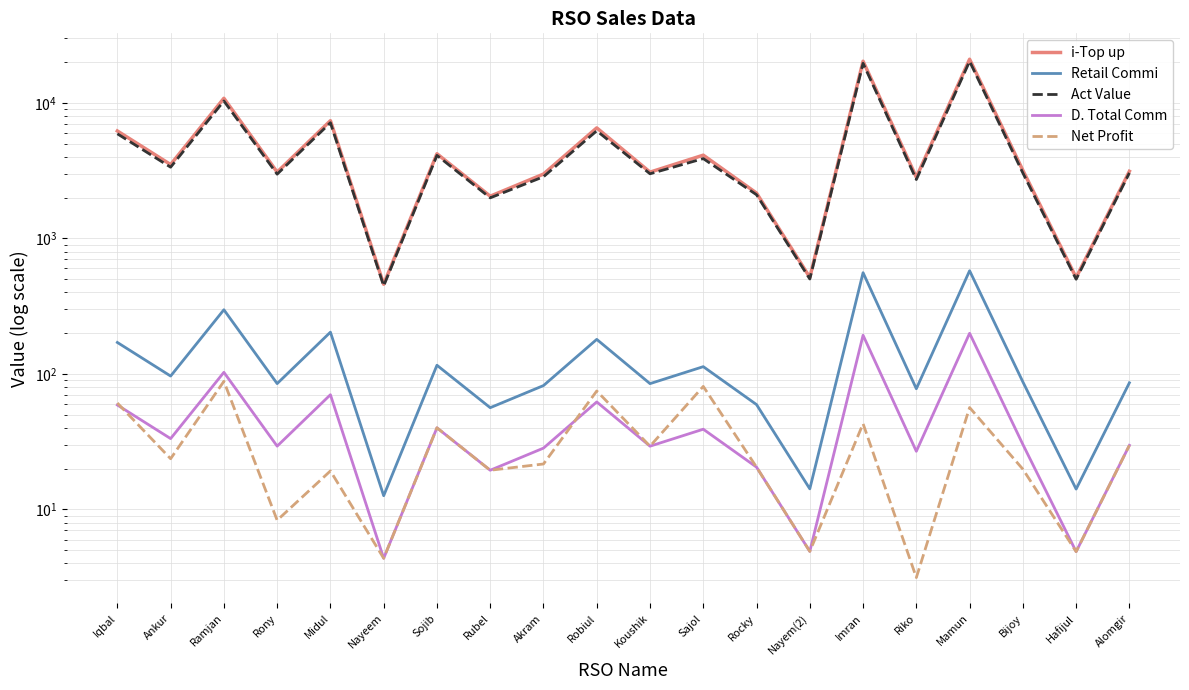

How many values in the Act Value series are below 3042?

10